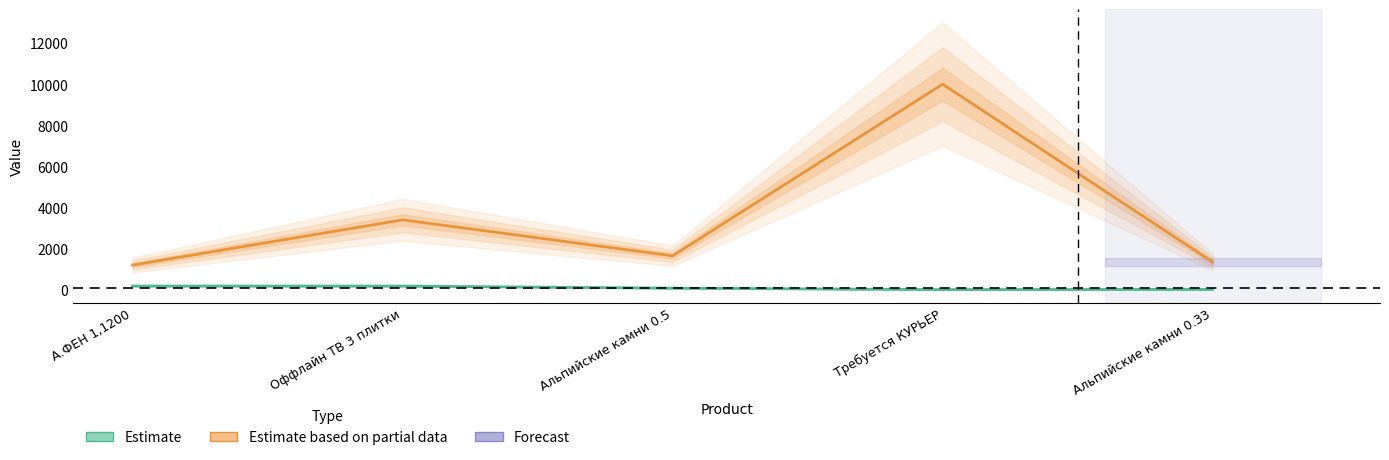

What is the sum of all Estimate based on partial data values?

17600